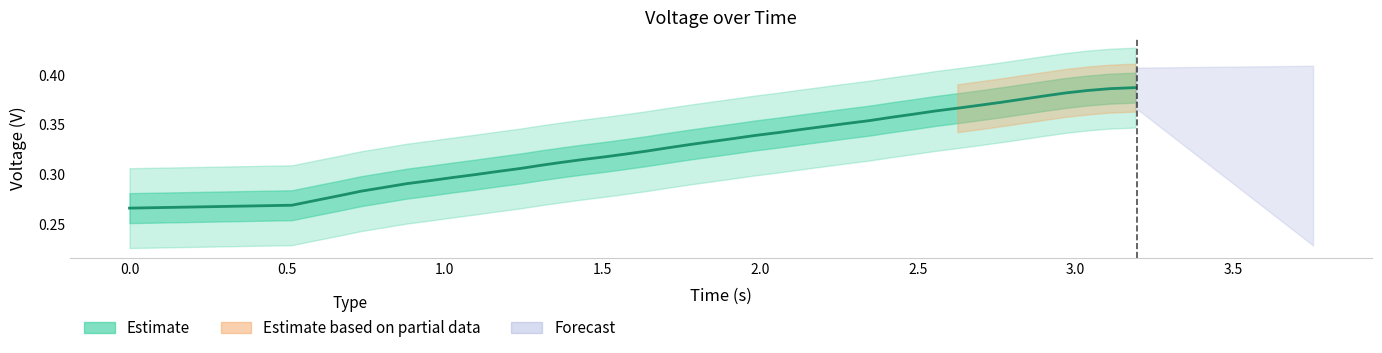

Count the values in the range 0 to 1.

40